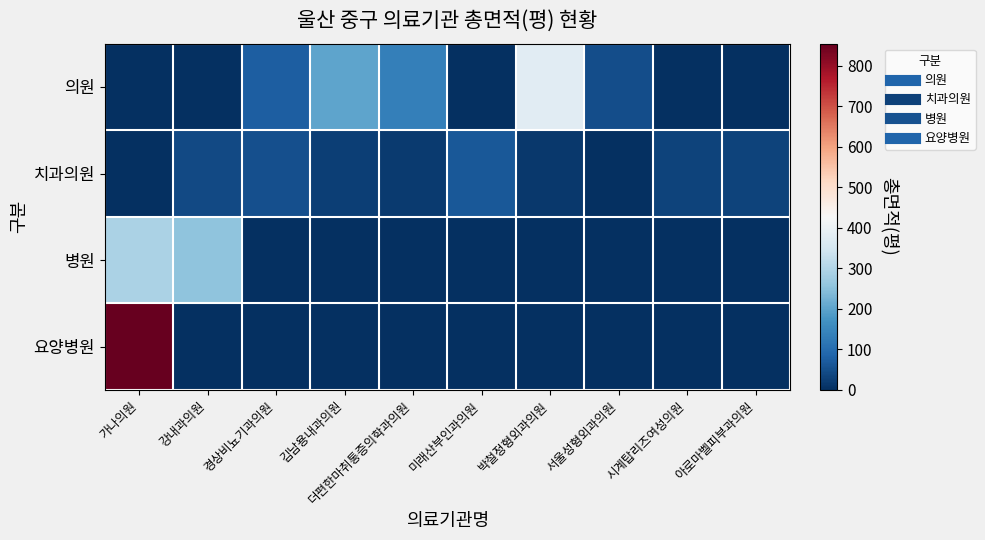

List the series in order of their peak value, highest first.

요양병원, 의원, 병원, 치과의원